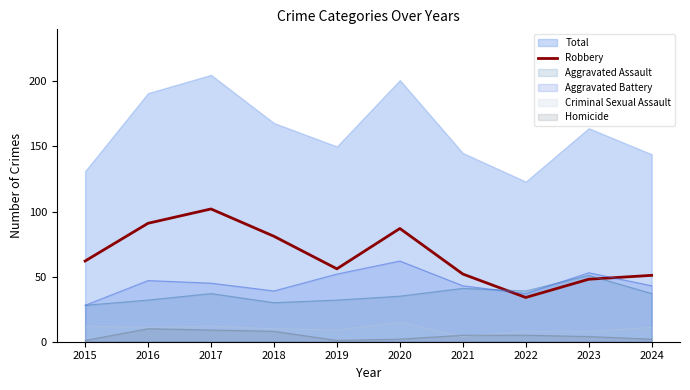

Is it true that the value at 2023 is 10?

False